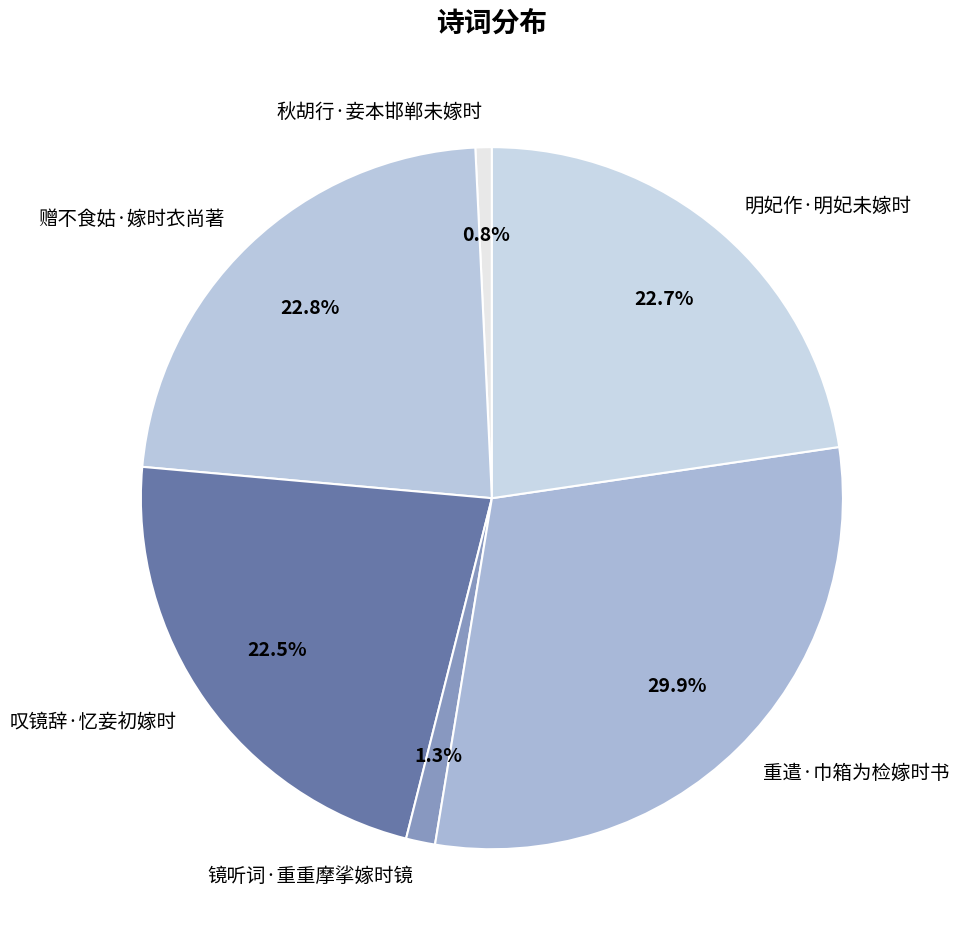

Combined, what portion of the pie is 明妃作·明妃未嫁时 and 叹镜辞·忆妾初嫁时?

45.2%